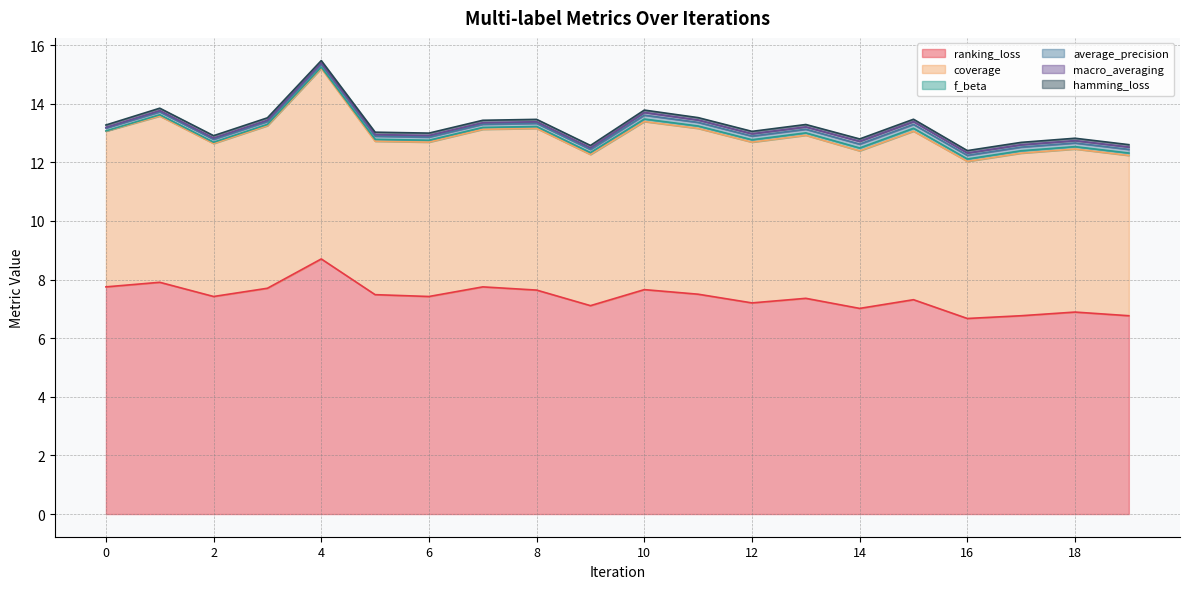

What is the greatest value displayed?

8.7